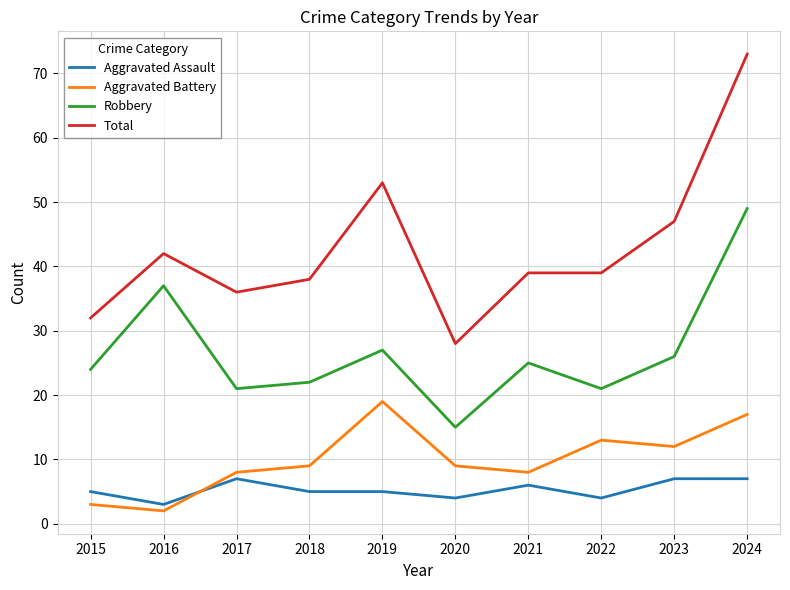

What is the difference between the maximum and minimum values in the Robbery series?

34